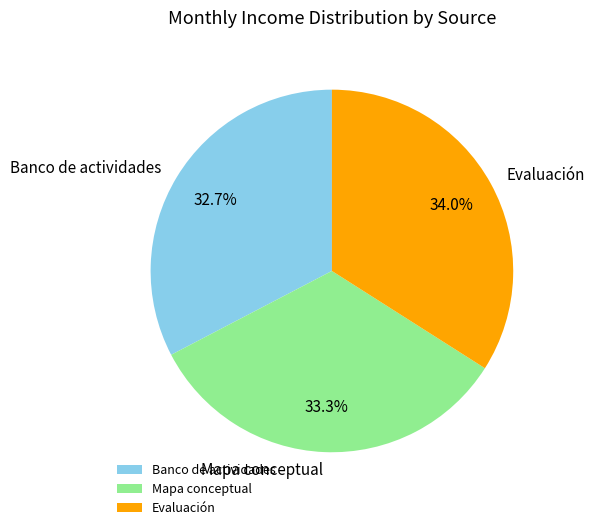

To the nearest percent, what portion does Banco de actividades represent?

33%